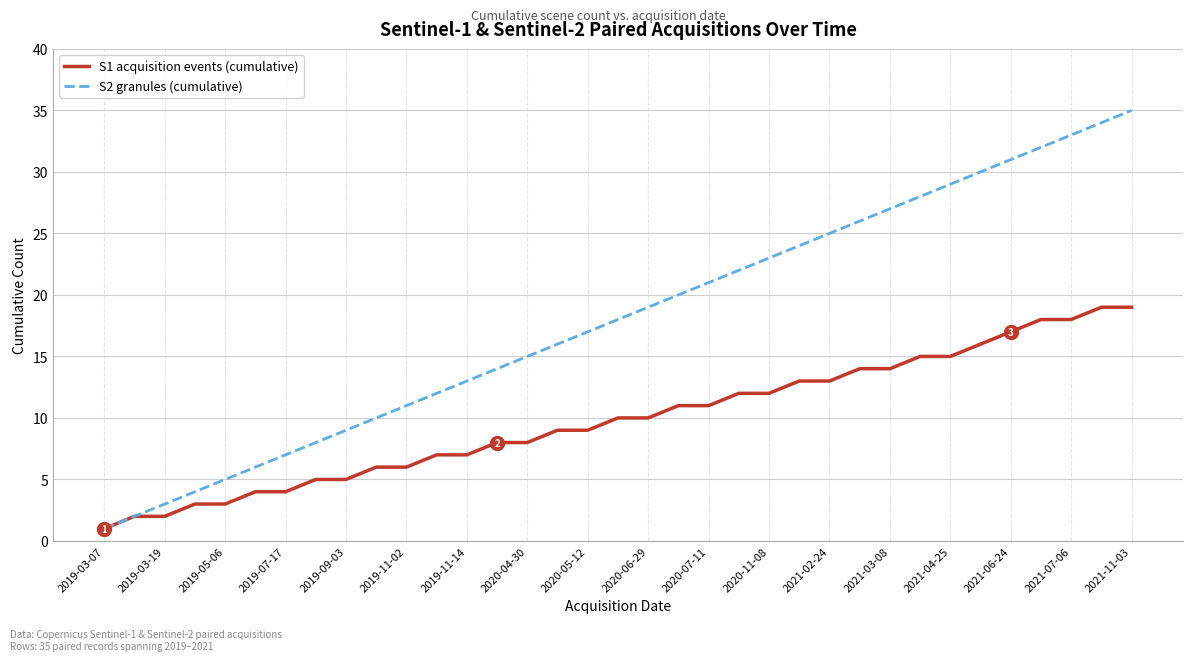

Which series has the largest total across all categories?

S2 granules (cumulative)